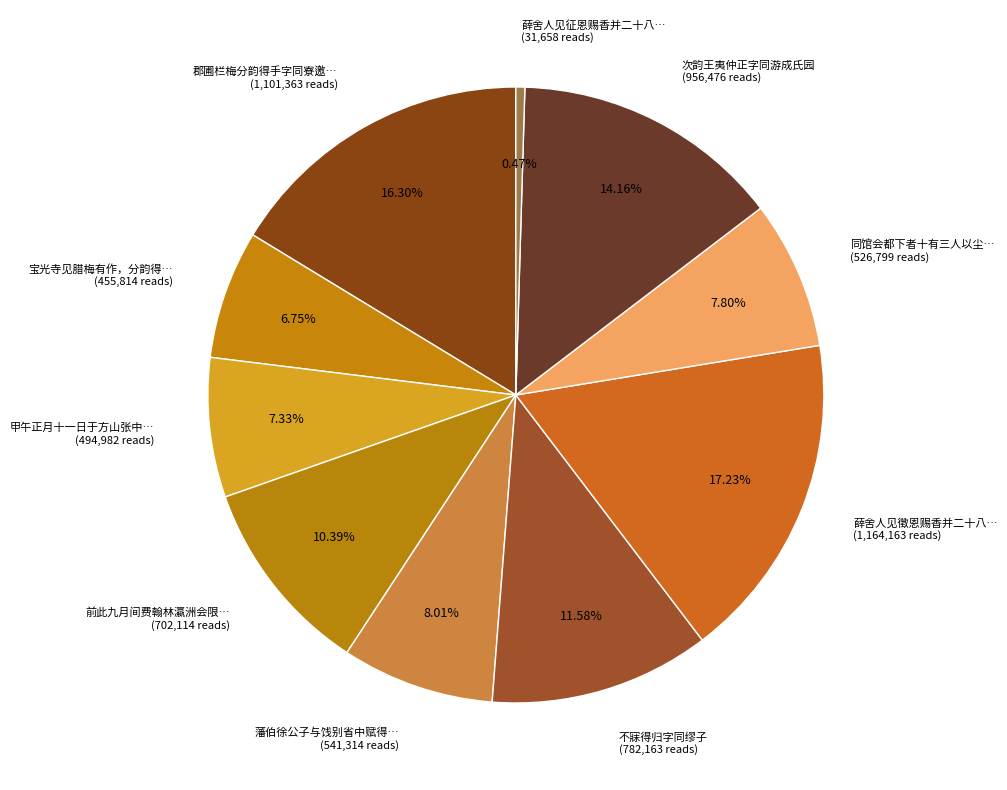

Which category has the smallest portion of the pie?

薛舍人见征恩赐香并二十八字同寄